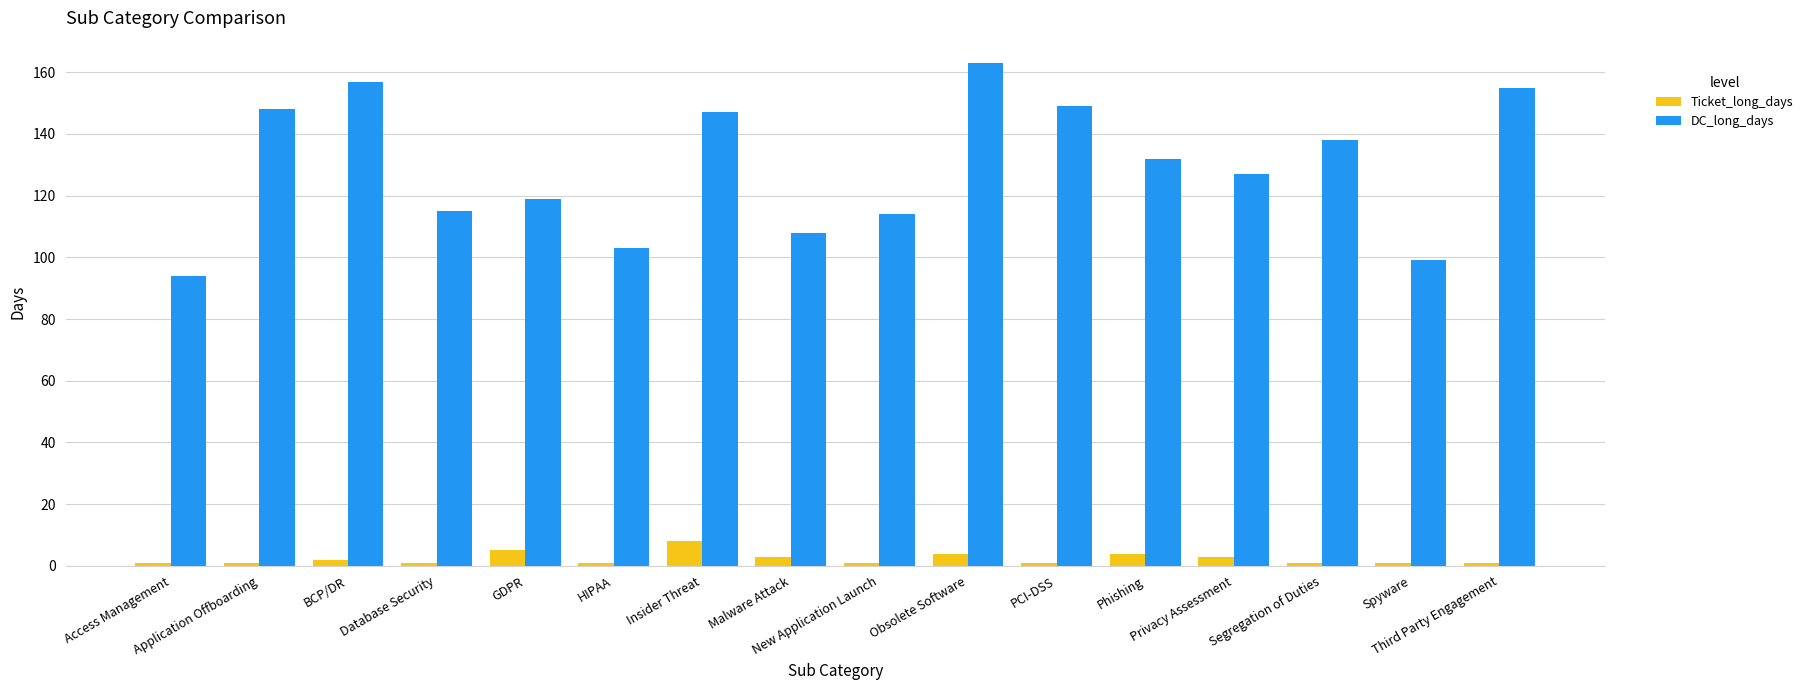

Which series has the largest total across all categories?

DC_long_days